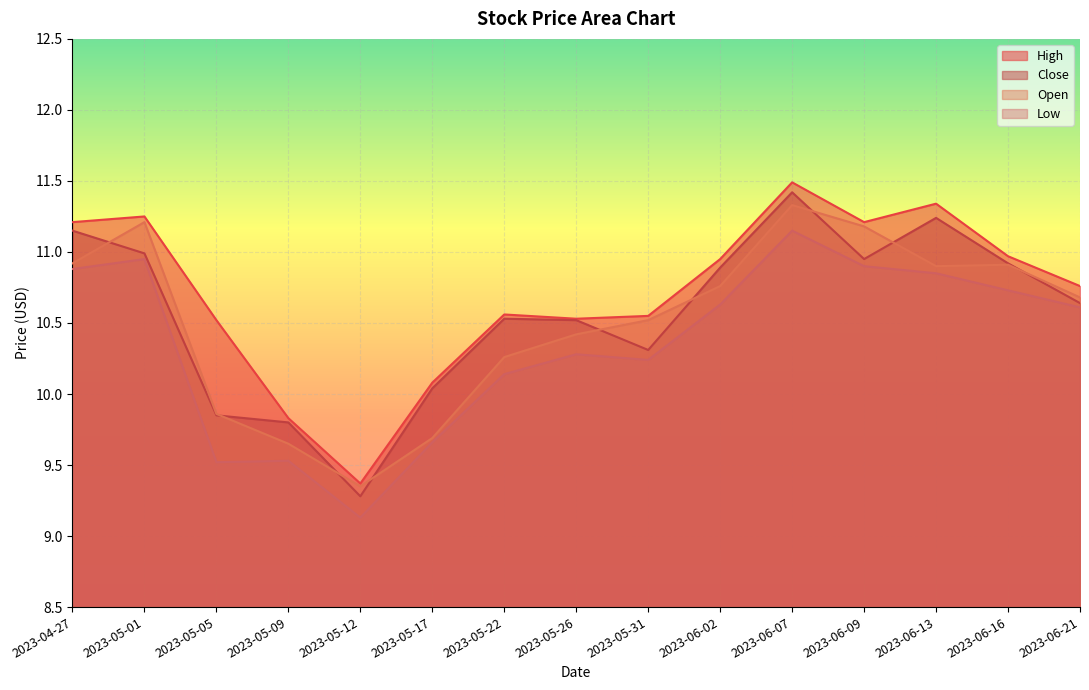

Reading right to left, transcribe all the data shown in this chart.

High: 2023-06-21=10.8	2023-06-16=11.0	2023-06-13=11.3	2023-06-09=11.2	2023-06-07=11.5	2023-06-02=10.9	2023-05-31=10.6	2023-05-26=10.5	2023-05-22=10.6	2023-05-17=10.1	2023-05-12=9.4	2023-05-09=9.8	2023-05-05=10.5	2023-05-01=11.2	2023-04-27=11.2
Close: 2023-06-21=10.6	2023-06-16=10.9	2023-06-13=11.2	2023-06-09=10.9	2023-06-07=11.4	2023-06-02=10.9	2023-05-31=10.3	2023-05-26=10.5	2023-05-22=10.5	2023-05-17=10.0	2023-05-12=9.3	2023-05-09=9.8	2023-05-05=9.9	2023-05-01=11.0	2023-04-27=11.1
Open: 2023-06-21=10.7	2023-06-16=10.9	2023-06-13=10.9	2023-06-09=11.2	2023-06-07=11.3	2023-06-02=10.8	2023-05-31=10.5	2023-05-26=10.4	2023-05-22=10.3	2023-05-17=9.7	2023-05-12=9.4	2023-05-09=9.6	2023-05-05=9.9	2023-05-01=11.2	2023-04-27=10.9
Low: 2023-06-21=10.6	2023-06-16=10.7	2023-06-13=10.9	2023-06-09=10.9	2023-06-07=11.1	2023-06-02=10.6	2023-05-31=10.2	2023-05-26=10.3	2023-05-22=10.1	2023-05-17=9.7	2023-05-12=9.1	2023-05-09=9.5	2023-05-05=9.5	2023-05-01=10.9	2023-04-27=10.9